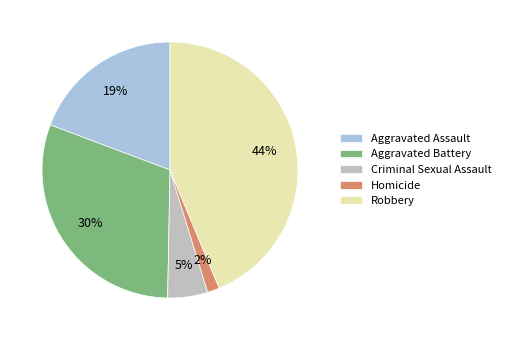

Do Robbery and Homicide together represent more than half of the pie?

No